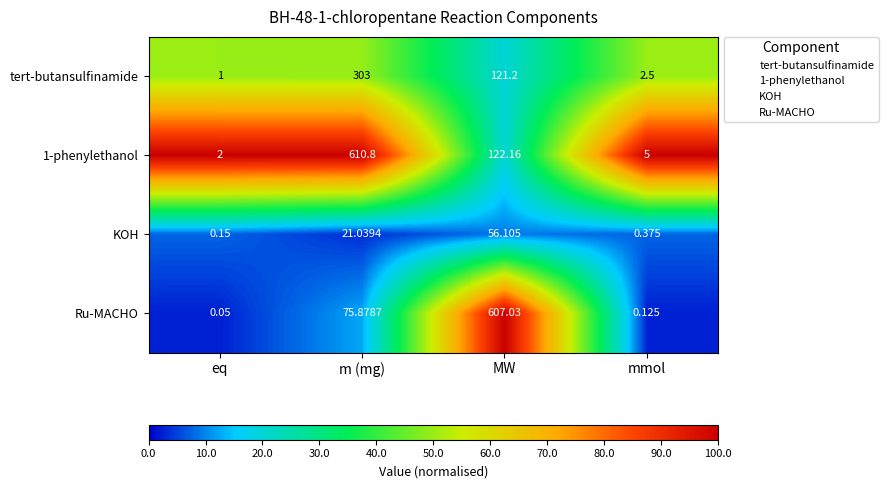

Where is tert-butansulfinamide nearest to the value 152?

MW